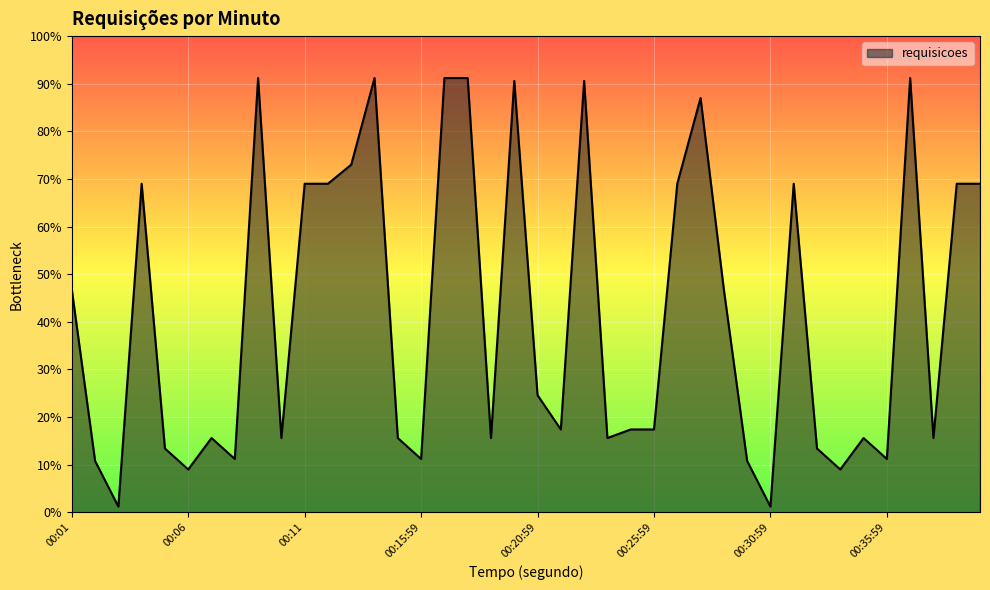

Reading left to right, transcribe all the data shown in this chart.

00:01=234	00:02=54	00:03=6	00:04=345	00:05=67	00:06=45	00:07=78	00:08=56	00:09=456	00:10=78	00:11=345	00:12=345	00:13=365	00:14=456	00:14:59=78	00:15:59=56	00:16:59=456	00:17:59=456	00:18:59=78	00:19:59=453	00:20:59=123	00:21:59=87	00:22:59=453	00:23:59=78	00:24:59=87	00:25:59=87	00:26:59=345	00:27:59=435	00:28:59=234	00:29:59=54	00:30:59=6	00:31:59=345	00:32:59=67	00:33:59=45	00:34:59=78	00:35:59=56	00:36:59=456	00:37:59=78	00:38:59=345	00:39:59=345